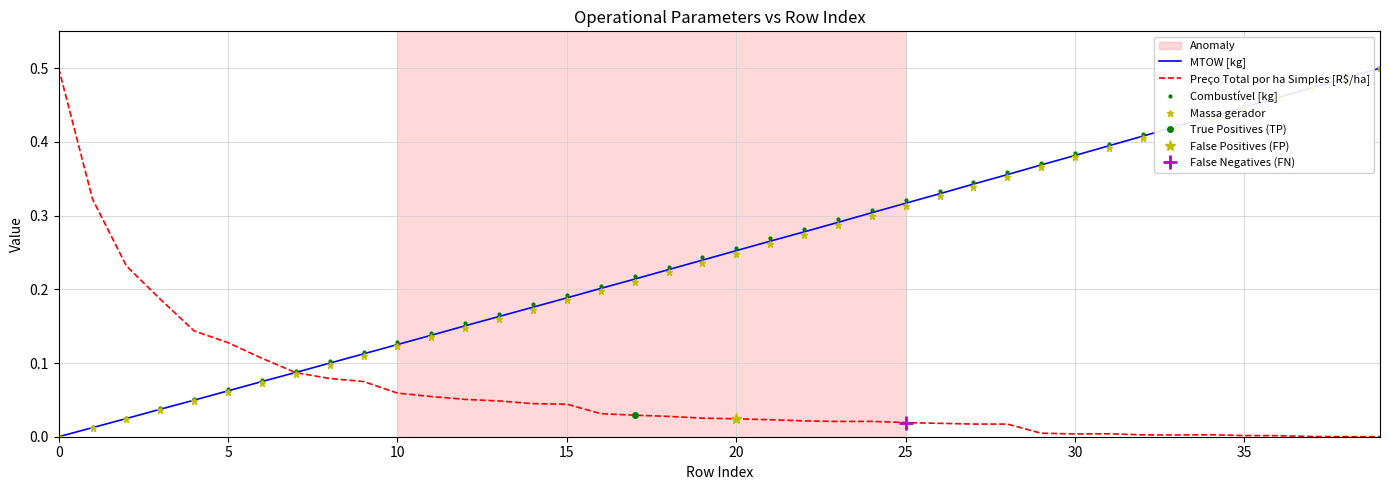

The Combustível [kg] series shows 0.0 at 30. True or false?

False